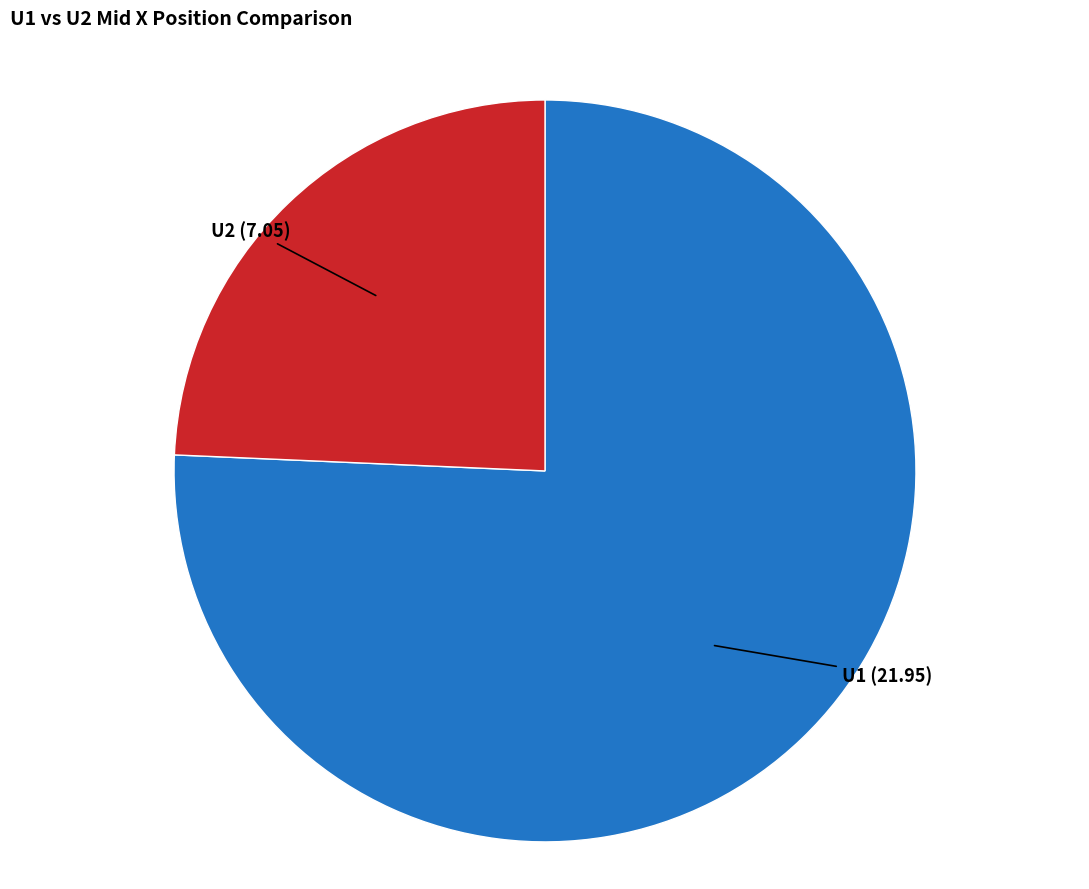

Does any single category account for the majority?

Yes